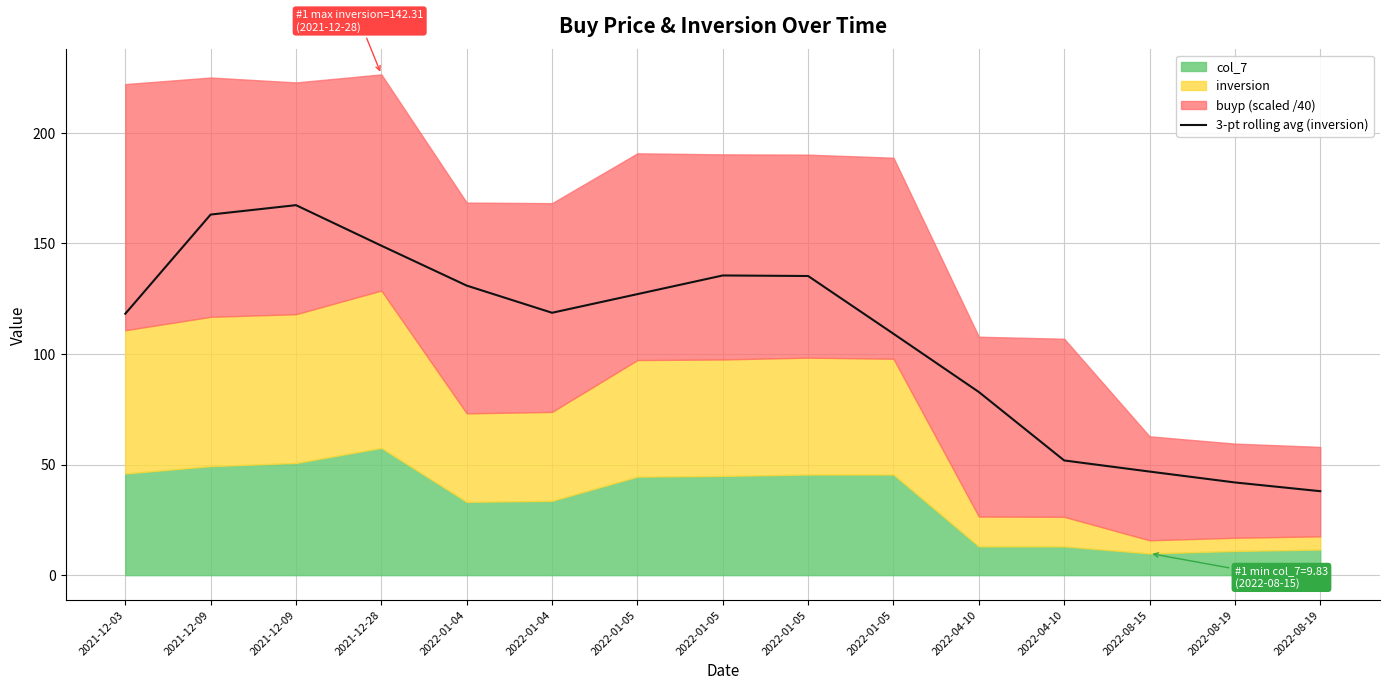

Does the chart display data point markers on the line(s)?

No